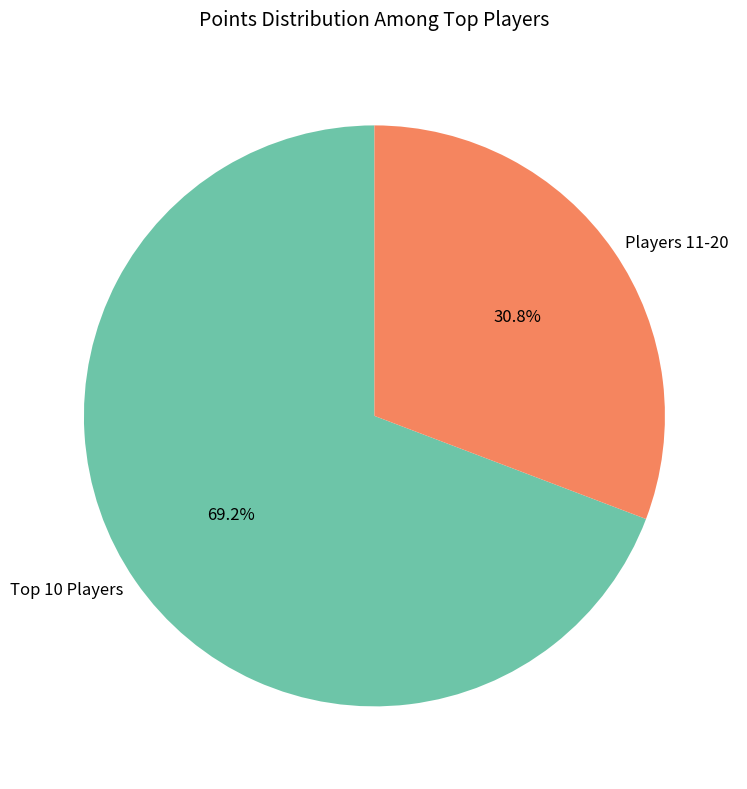

Rank the categories by value from lowest to highest.

Players 11-20, Top 10 Players